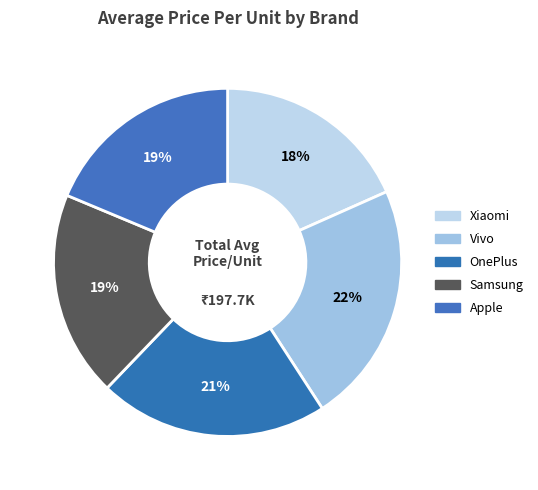

True or false: Apple accounts for 42% of the total.

False